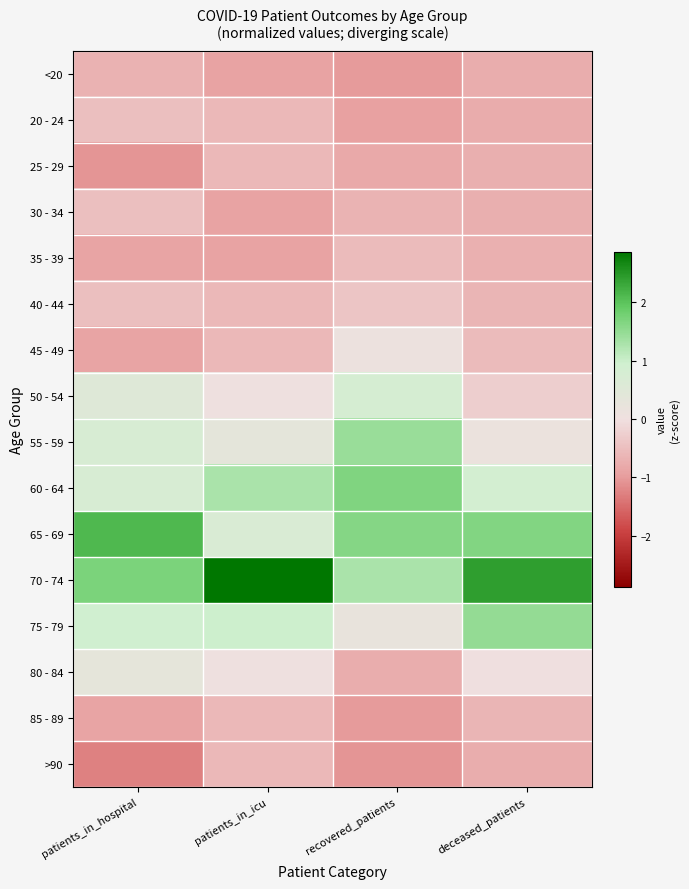

At how many categories does at least one series exceed 0?

4